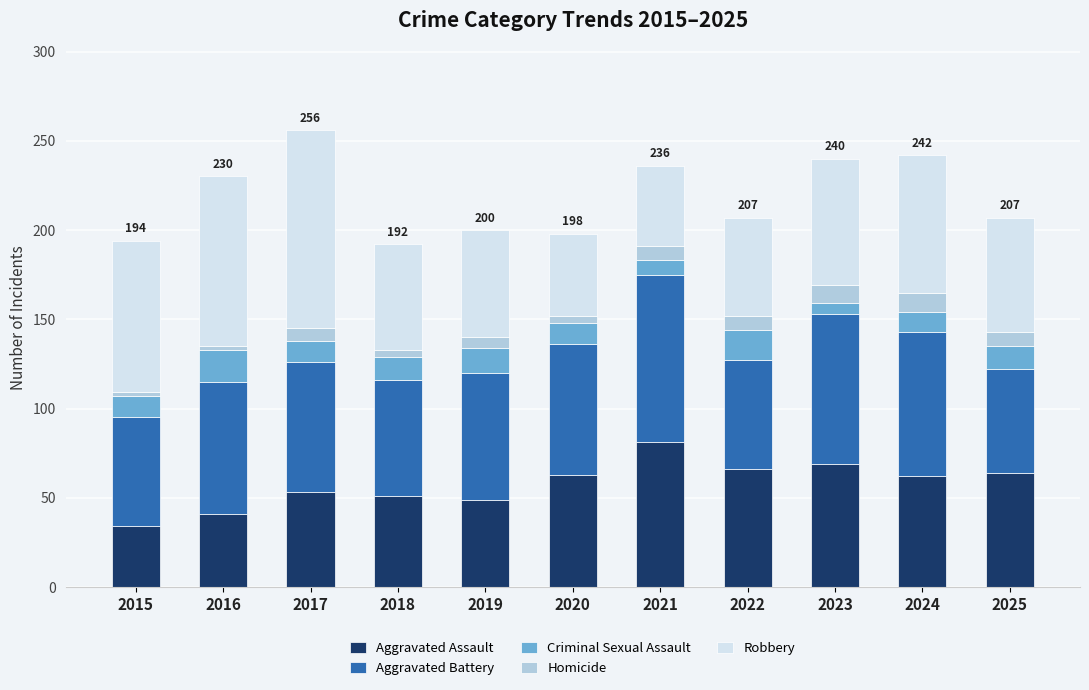

Is it true that Aggravated Assault equals 104 at 2022?

False